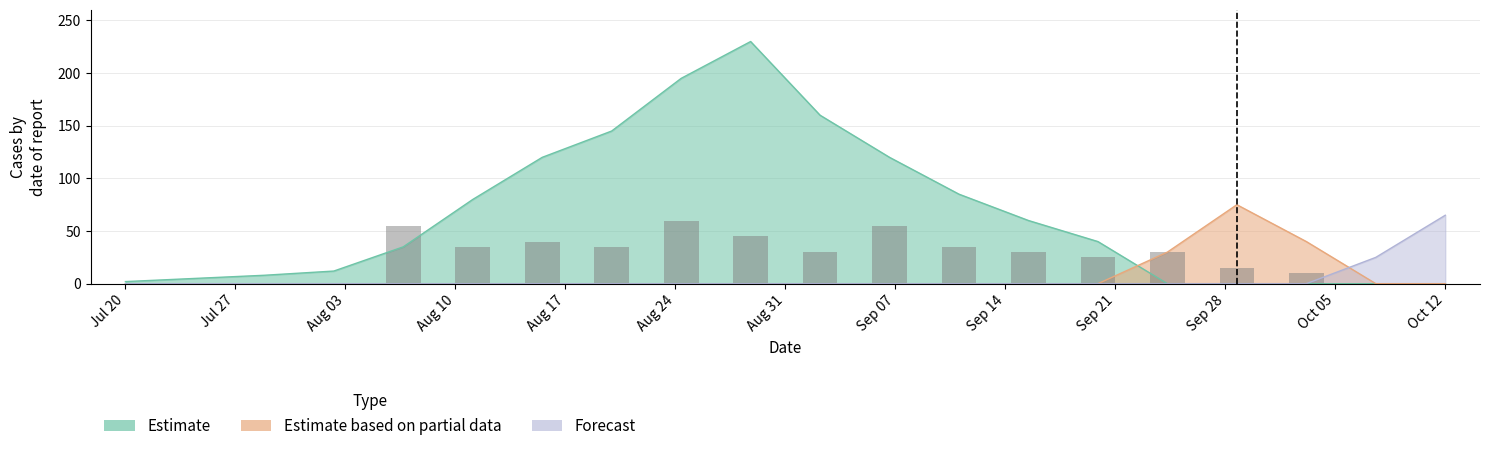

How many positive values are there?

14